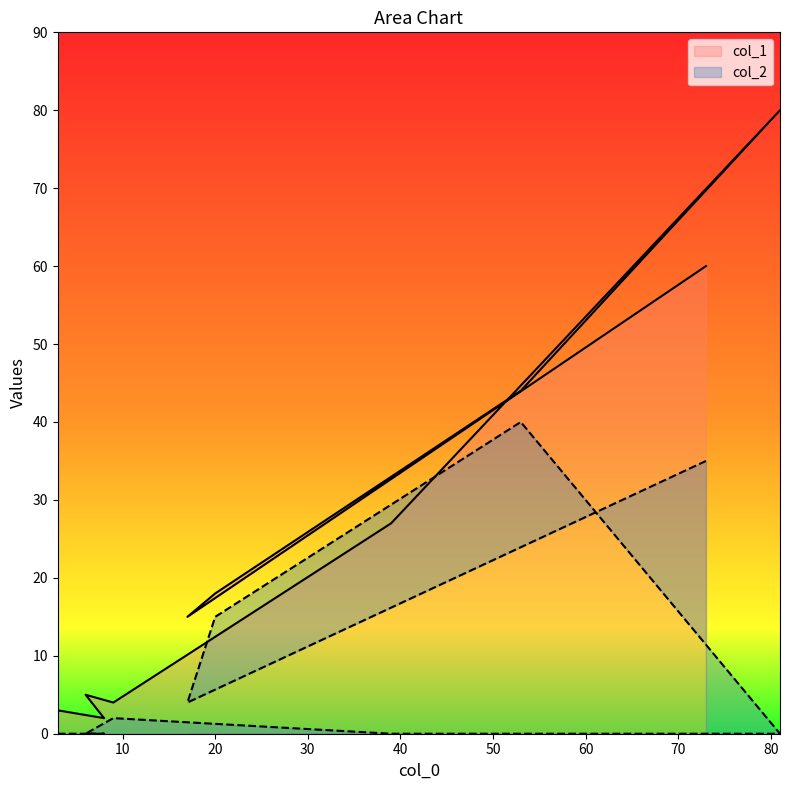

What is the average value of the col_1 series?

26